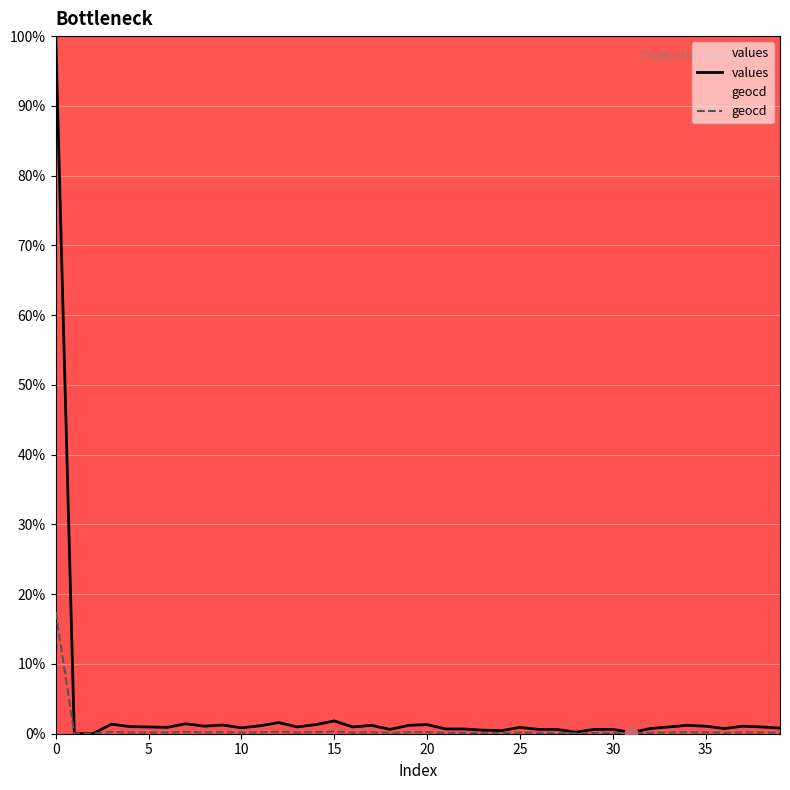

What is the total value across all series at 23?

0.6